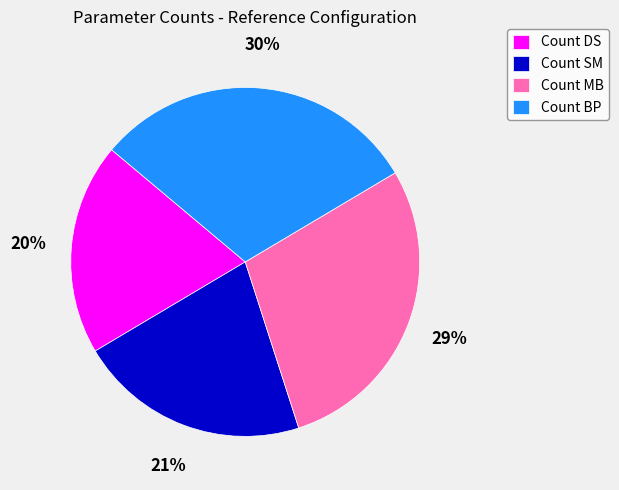

Which slice is the smallest?

Count DS